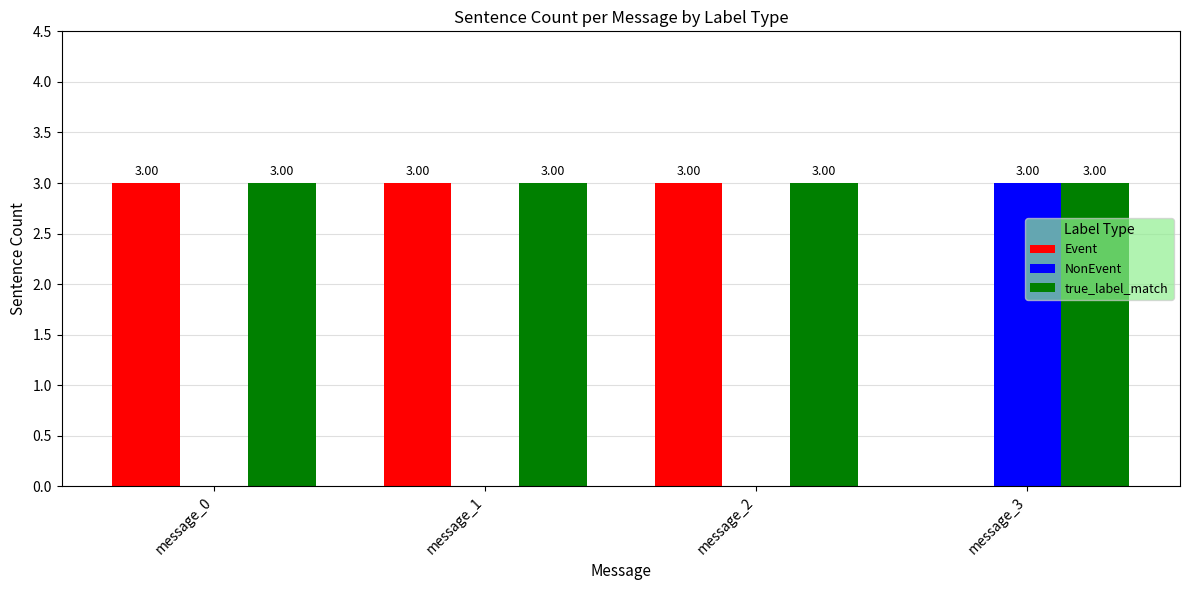

True or false: true_label_match has a value of 2 at message_3.

False